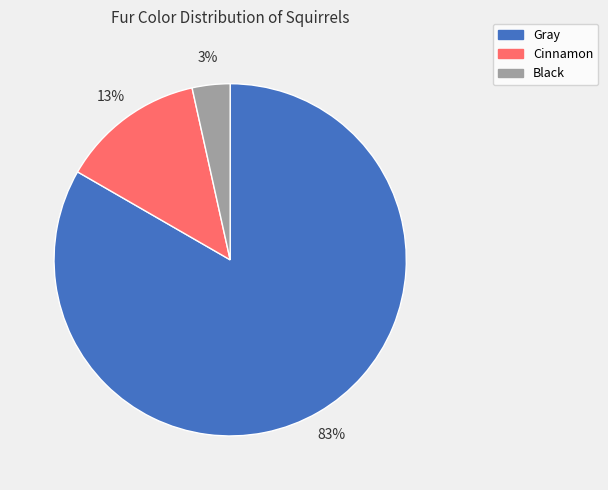

Does Cinnamon represent more than half of the total?

No